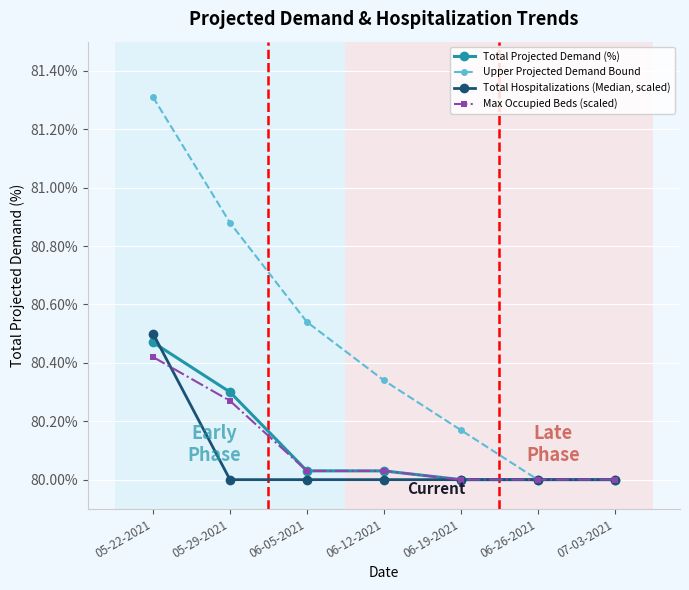

What is the label of the 1st point from the right?

07-03-2021